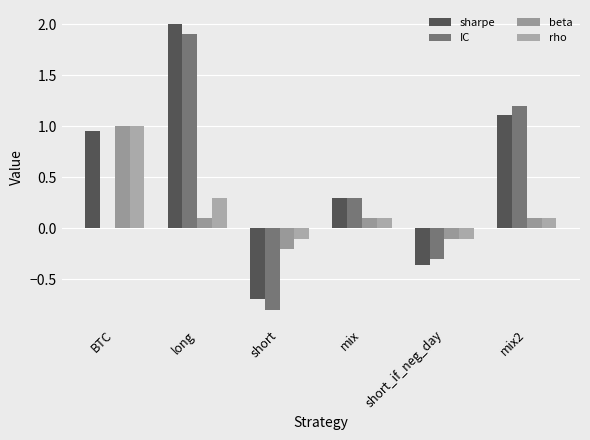

How many groups of bars are there?

6